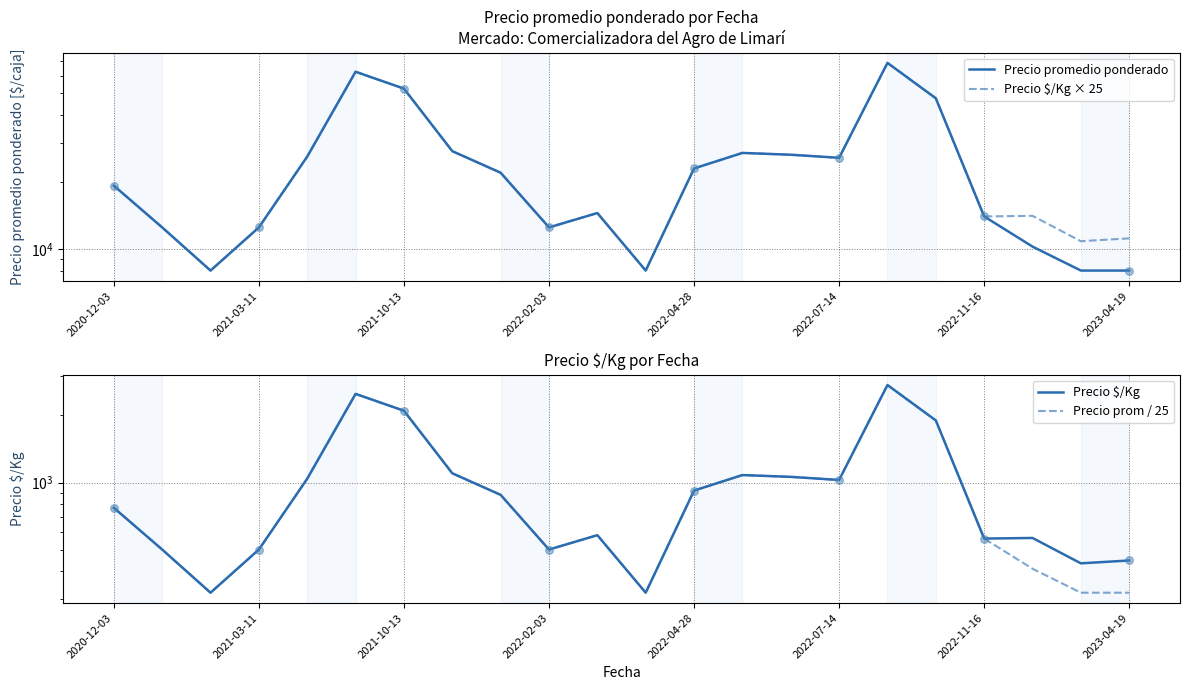

What are all the series names shown in the legend?

Precio promedio ponderado, Precio $/Kg × 25, Precio $/Kg, Precio prom / 25